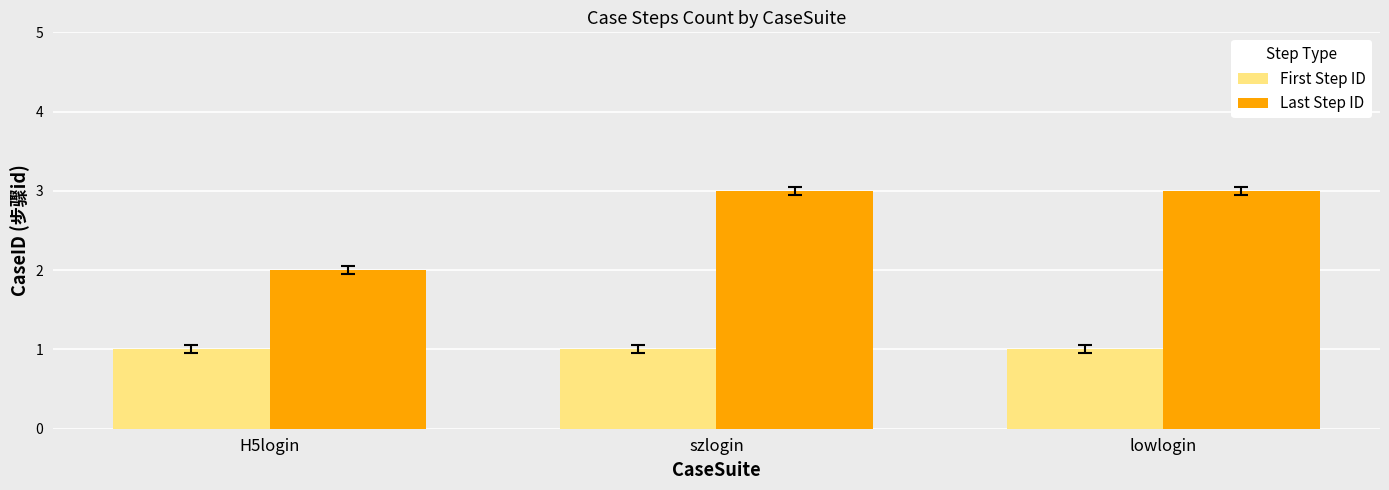

What is the value of the First Step ID bar at the 1st from the left?

1